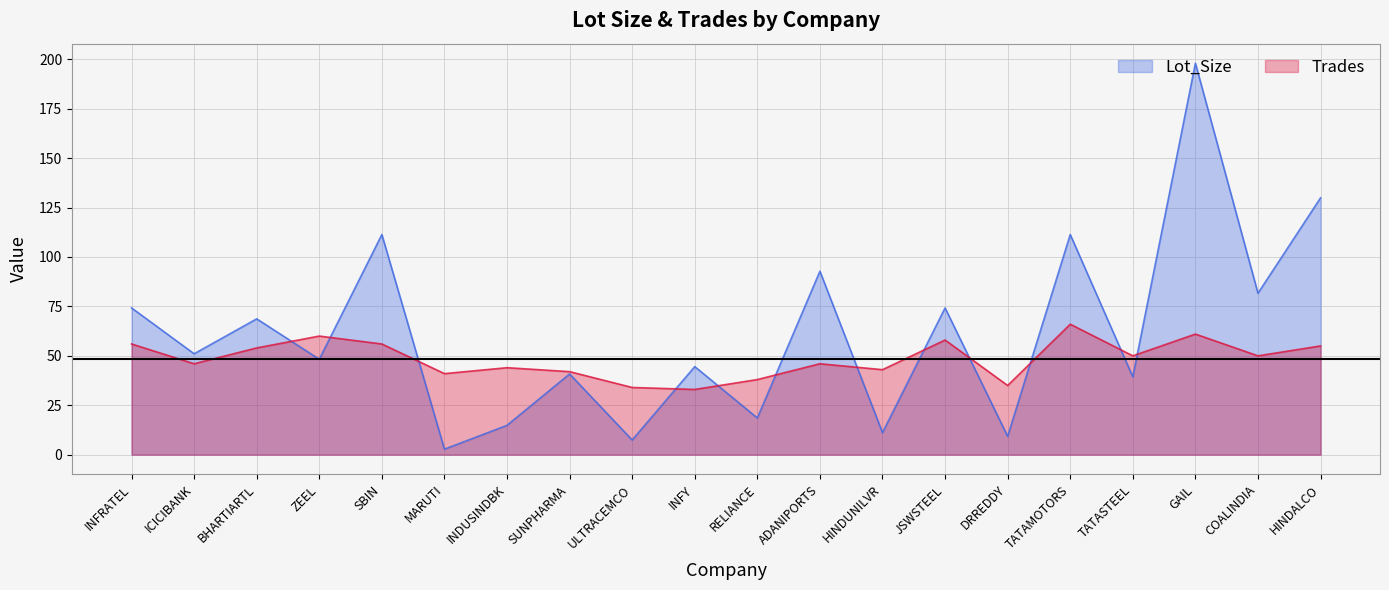

What is the average value of the Trades series?

48.4